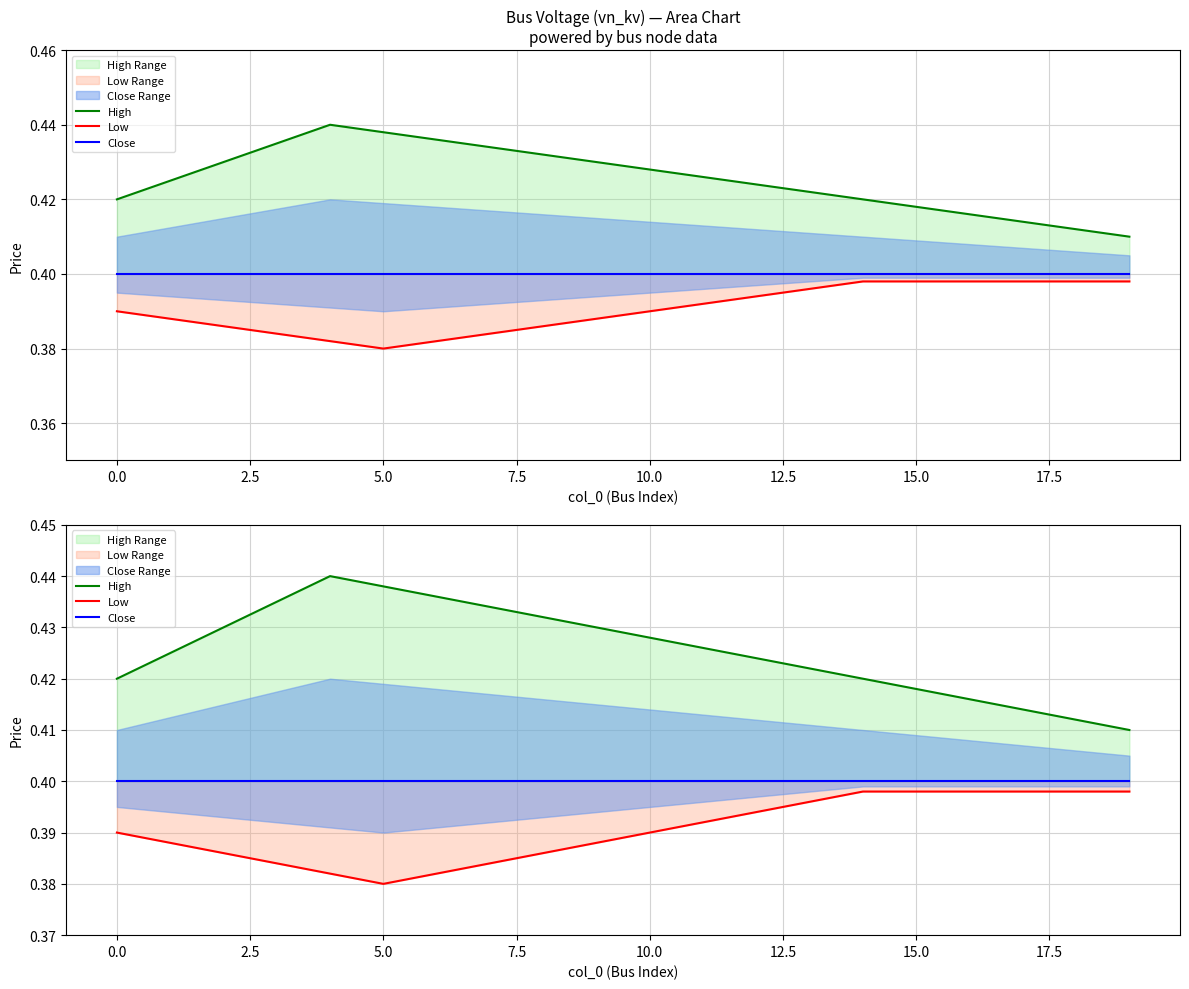

Count the number of data series in this chart.

3